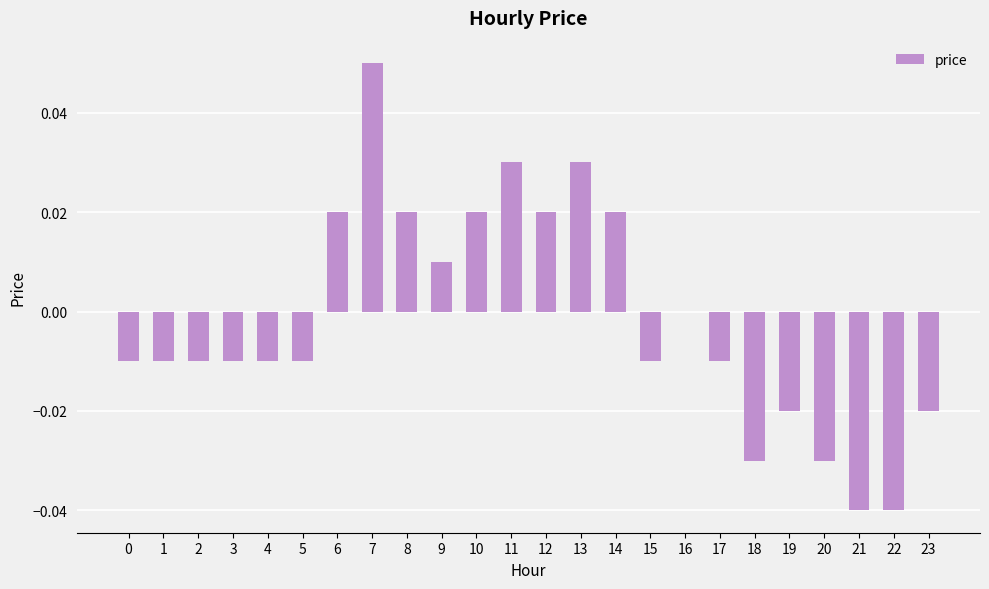

At which category does the chart reach its peak across all series?

7